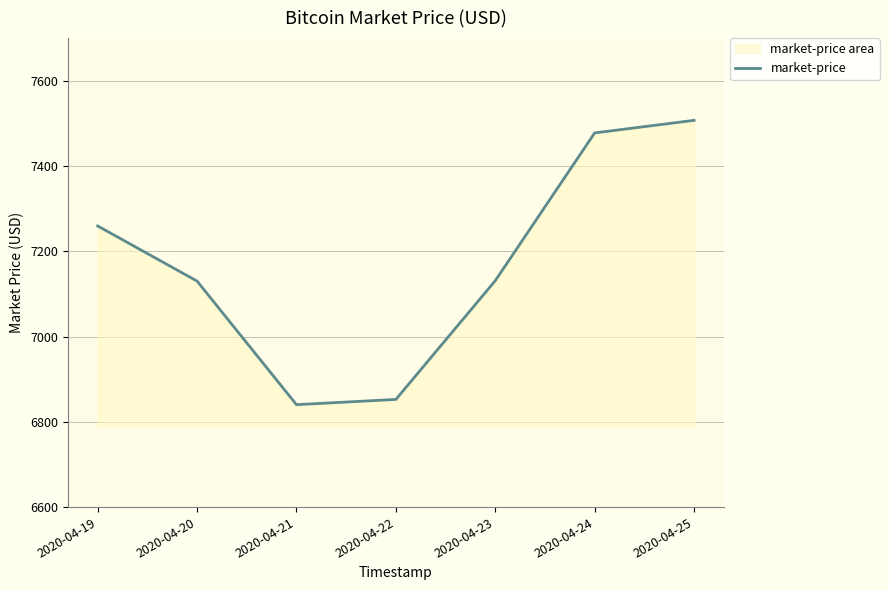

Reading left to right, transcribe all the data shown in this chart.

7259.4	7130.0	6840.2	6852.5	7131.0	7477.6	7507.1